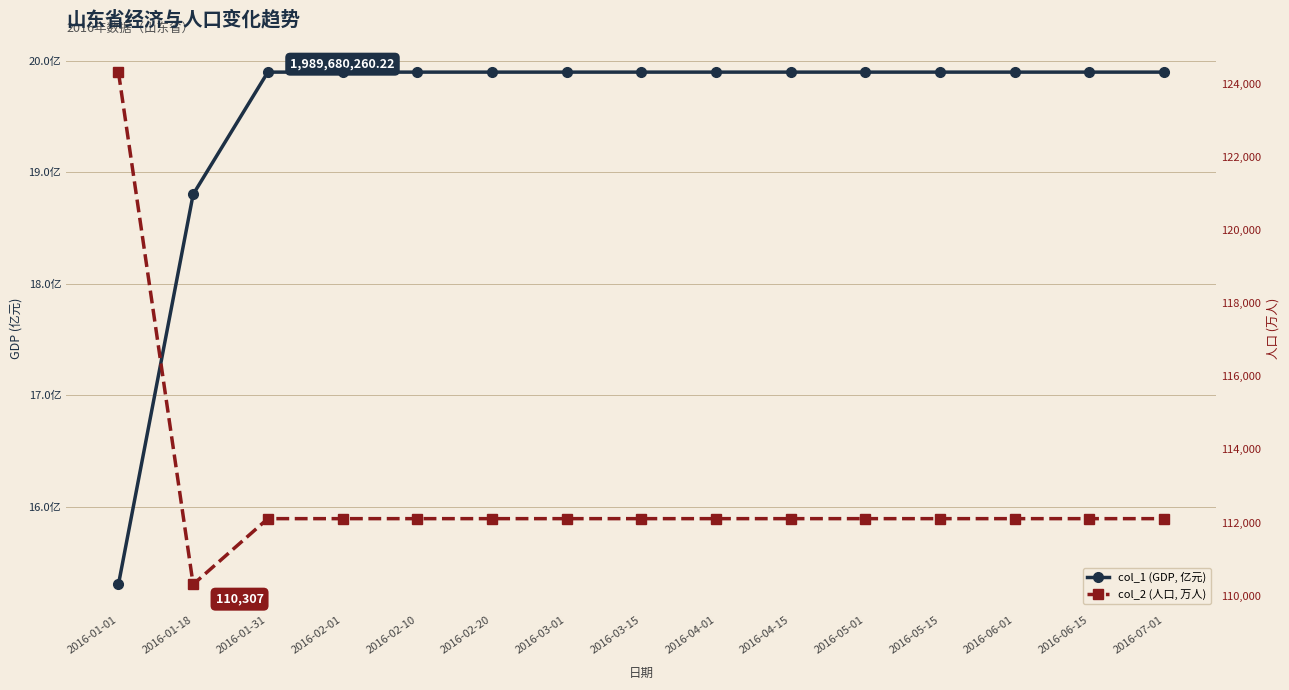

True or false: col_1 (GDP, 亿元) and col_2 (人口, 万人) intersect in this chart.

False